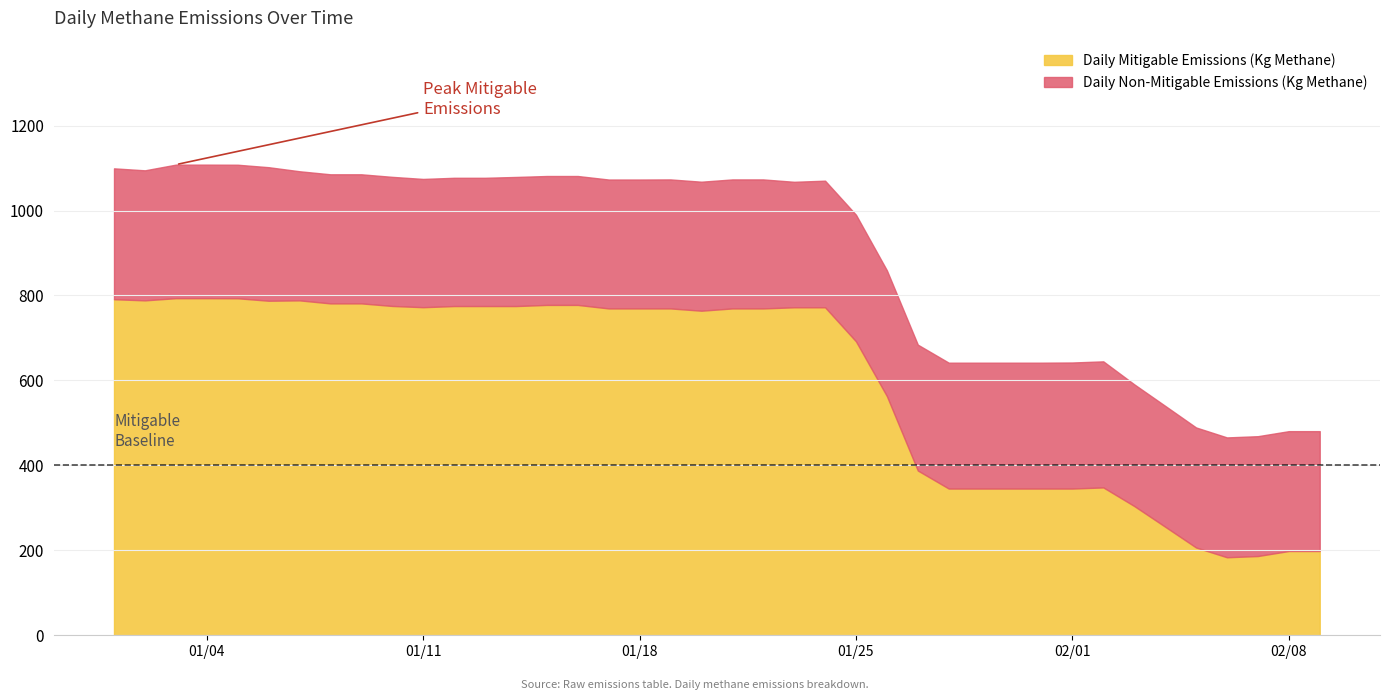

Reading left to right, extract all data points from this chart.

Daily Mitigable Emissions (Kg Methane): 791.2	788.6	793.7	793.7	793.5	787.7	788.6	781.4	781.4	775.4	772.5	775.1	775.1	775.1	777.8	777.8	769.6	769.6	769.6	764.2	769.6	769.6	772.2	772.2	692.0	563.1	387.9	345.5	345.5	345.5	345.5	345.5	348.1	304.3	255.6	206.7	183.7	186.6	198.4	198.4
Daily Non-Mitigable Emissions (Kg Methane): 308.1	306.2	314.4	314.4	314.4	314.4	304.0	304.0	304.0	304.0	302.0	302.0	302.0	304.0	303.5	303.5	303.5	303.5	303.7	303.7	303.7	303.7	295.5	298.1	298.1	296.1	296.4	296.4	296.4	296.4	296.4	296.8	296.8	286.6	284.6	282.6	282.2	282.2	282.2	282.2